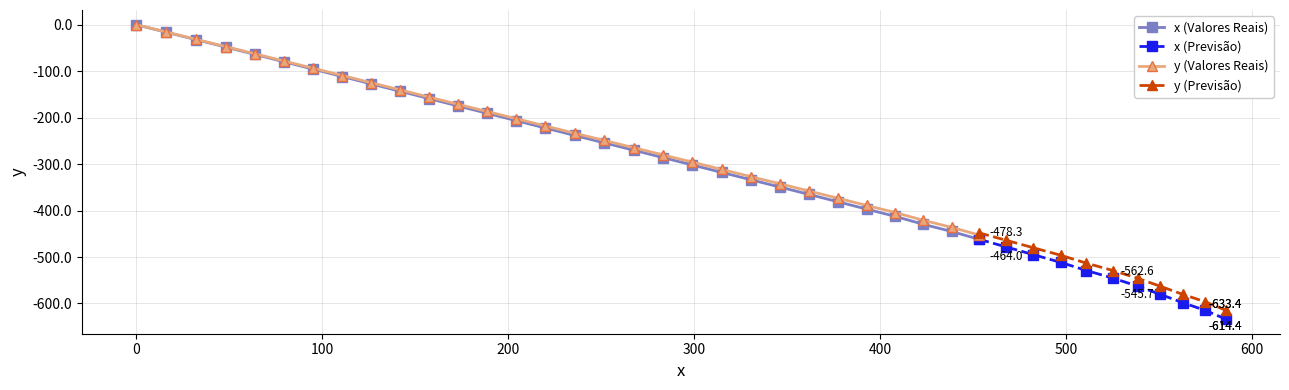

True or false: x (Valores Reais) has more than 2 points higher than both neighbors.

False